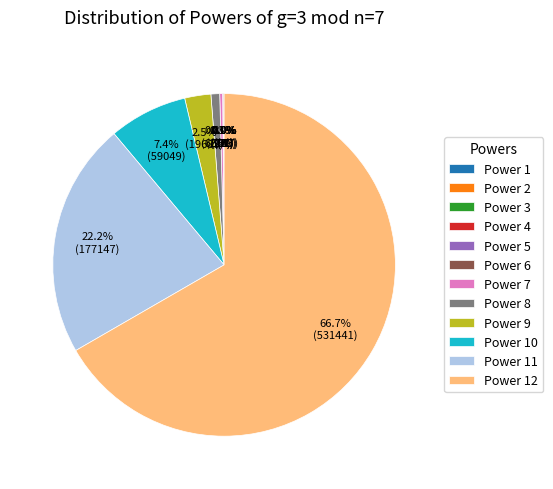

To the nearest percent, what is the average slice percentage?

8%